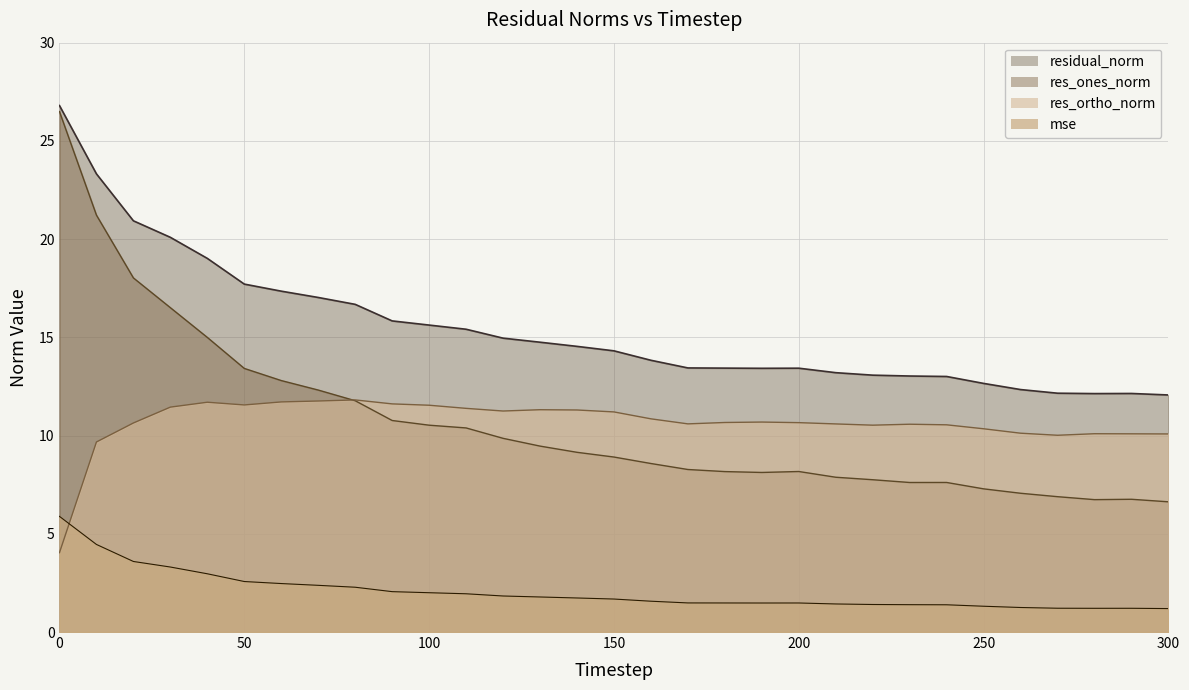

At which category does residual_norm reach its first local valley?

190